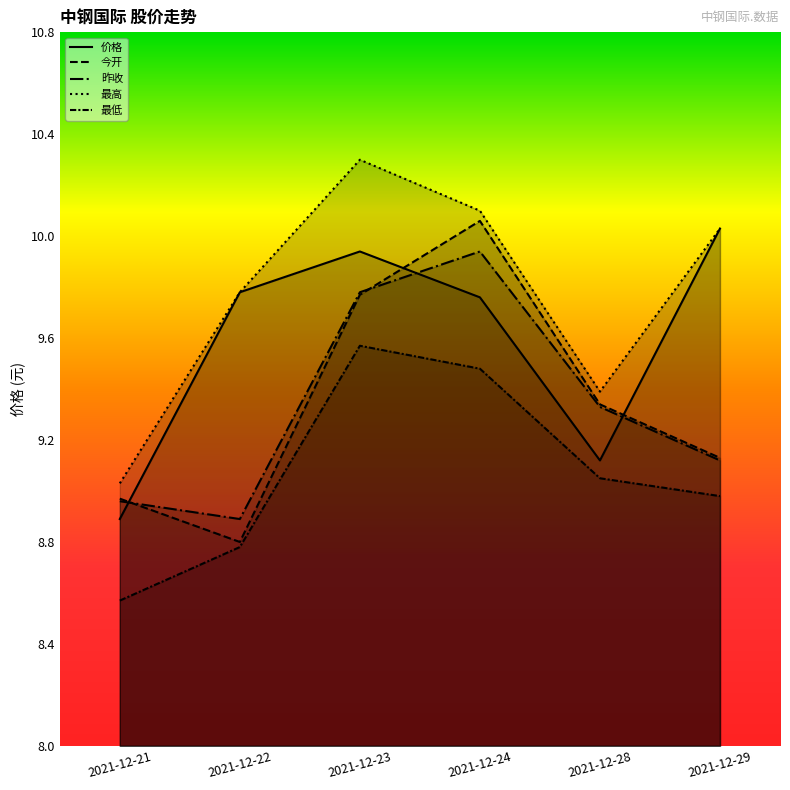

Rank the series at 2021-12-29 from lowest to highest value.

最低, 昨收, 今开, 价格, 最高